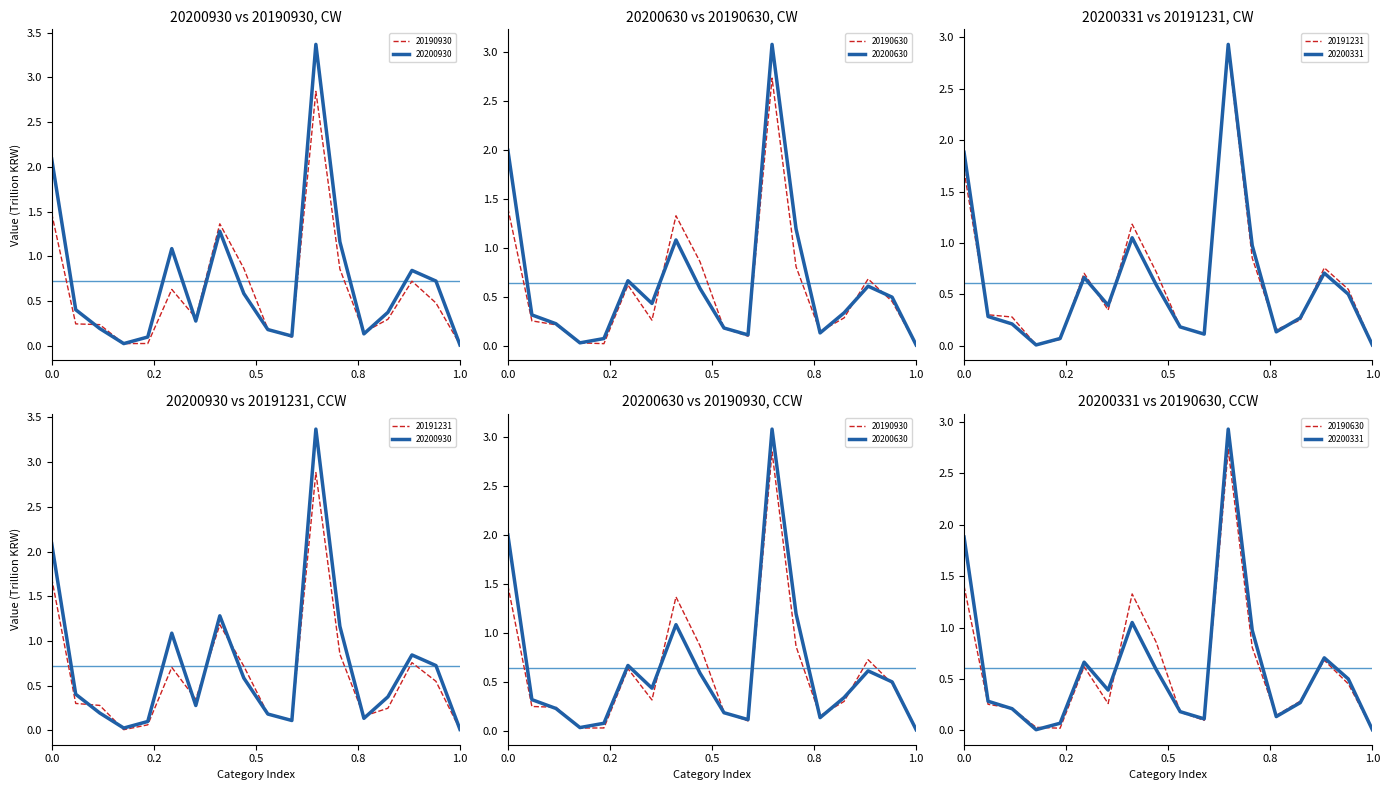

What is the difference between the maximum and minimum values in the 20190930 series?

2.8